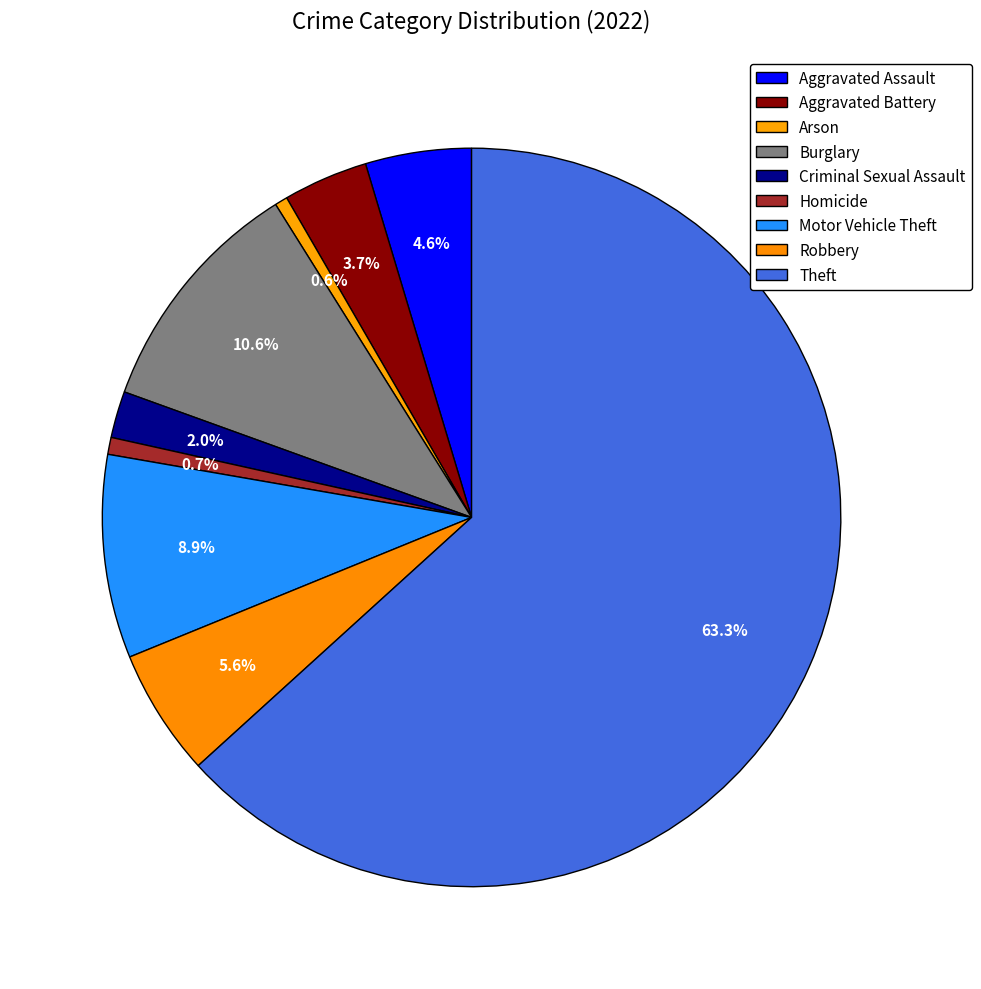

Does any single category account for the majority?

Yes